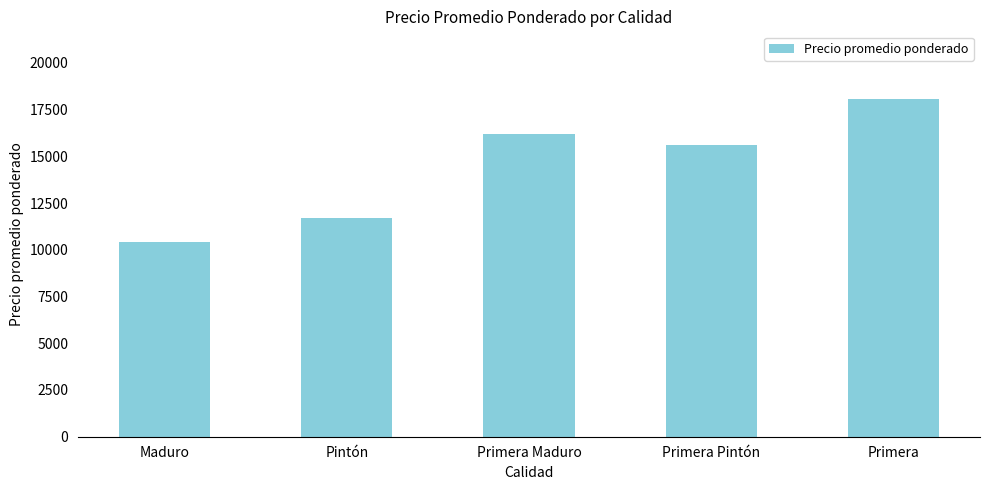

The value at Primera is 31358. True or false?

False